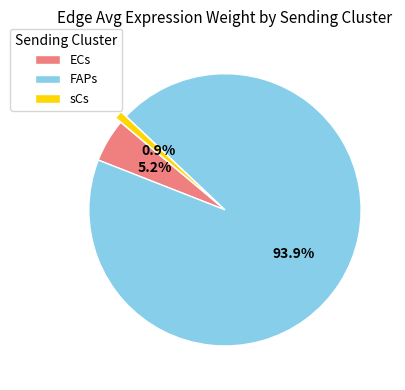

Which slice is the largest?

FAPs